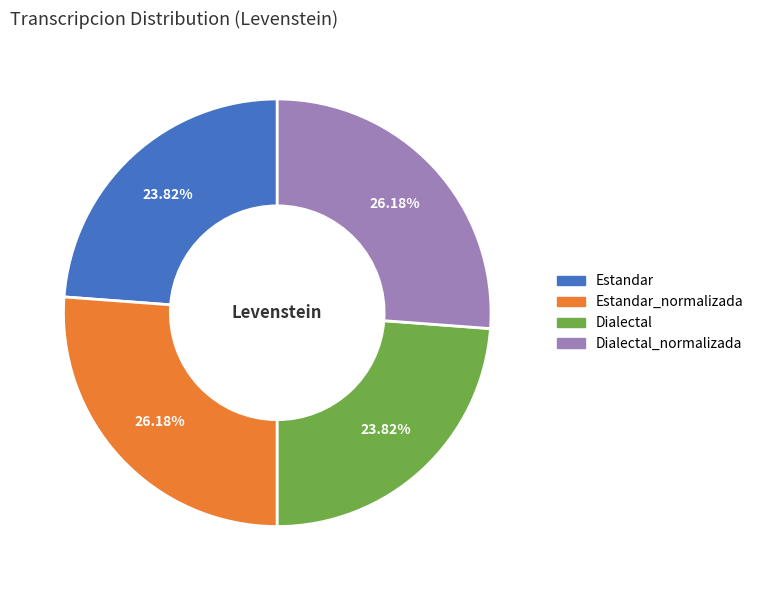

Is there a majority slice in this chart?

No